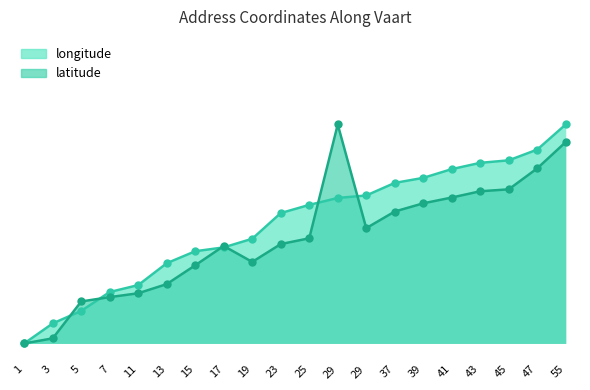

How many times do latitude and longitude cross each other?

6